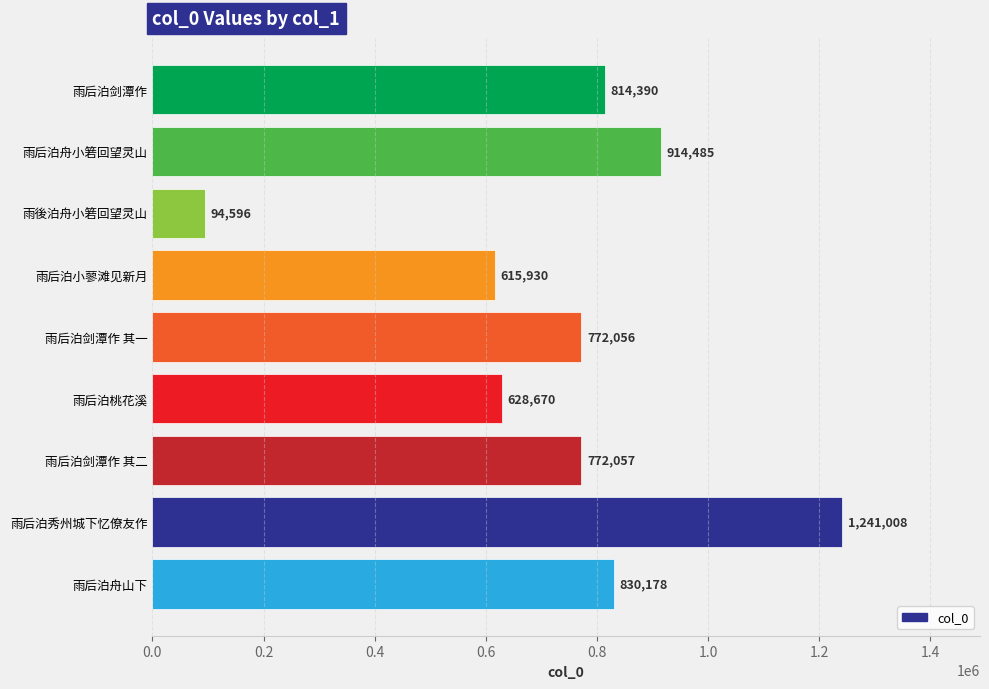

Are the bars grouped side by side (vs. stacked)?

No